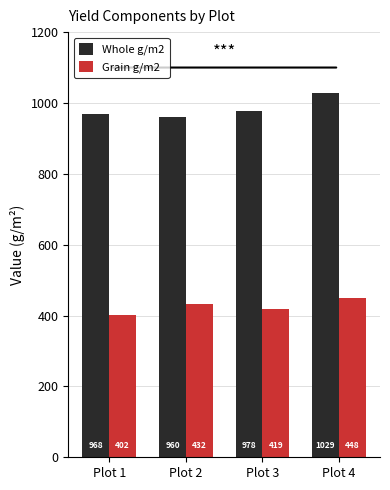

At which label does Whole g/m2 first exceed 977?

Plot 3